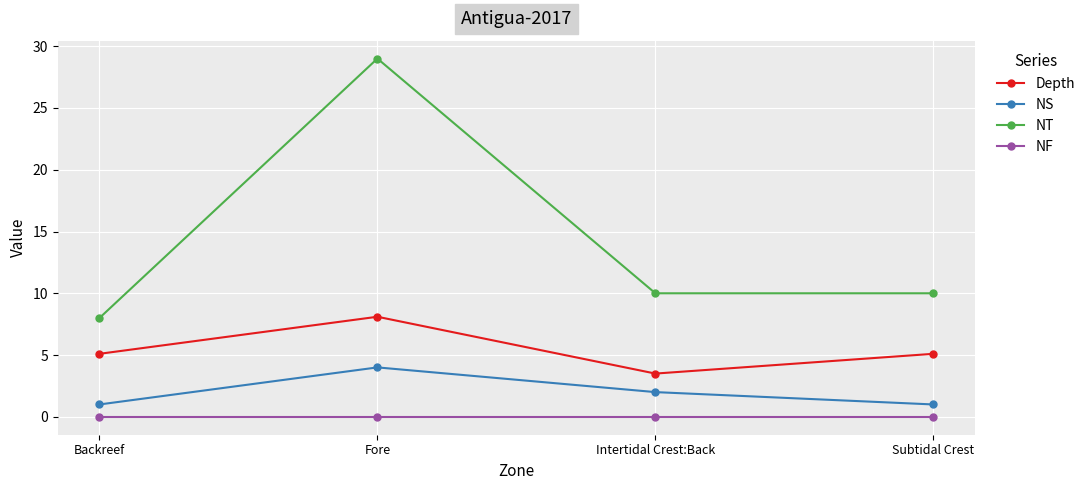

In NS, how many points are higher than both neighbors (excluding endpoints)?

1